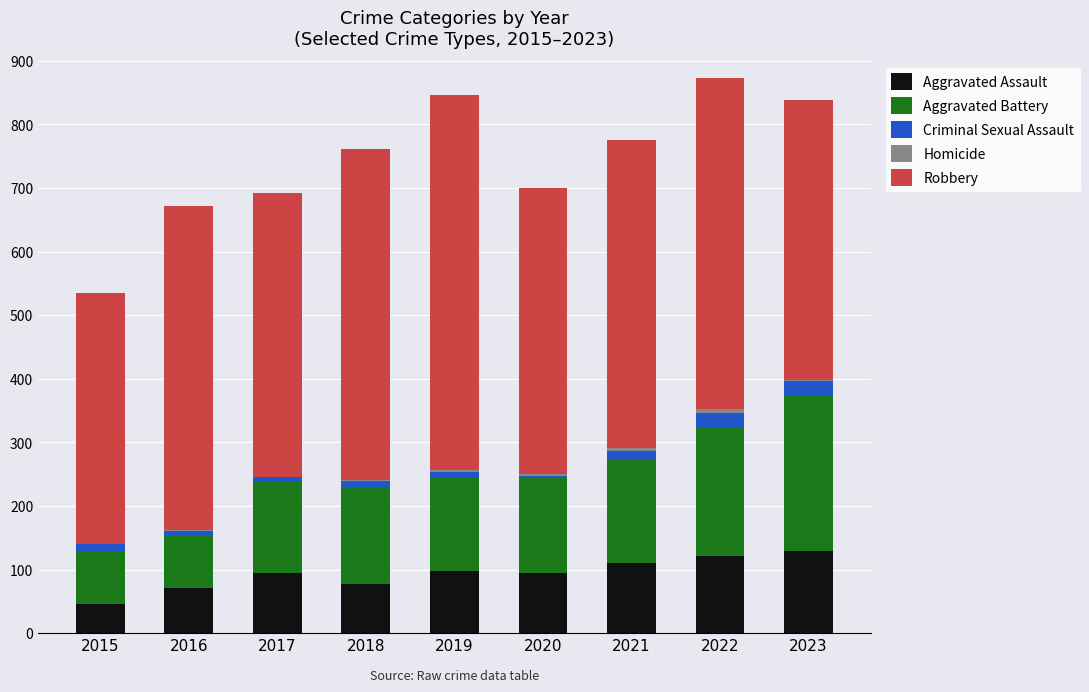

Count the number of data series in this chart.

5